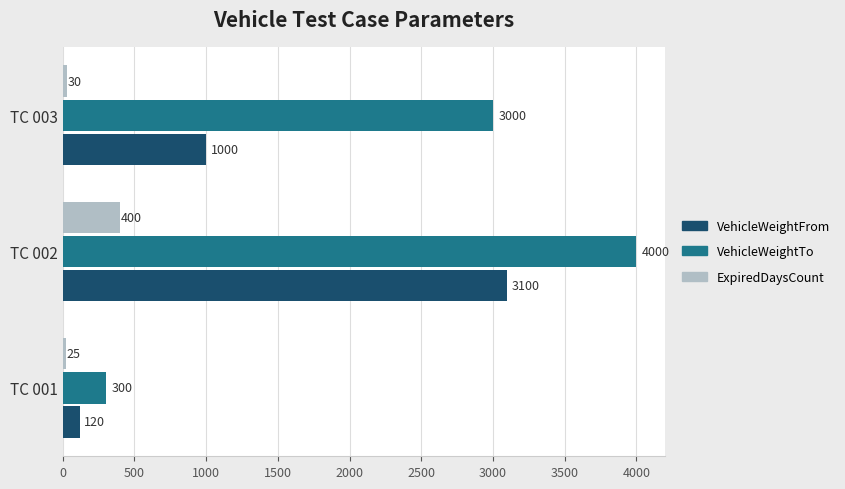

At which label does ExpiredDaysCount reach its minimum?

TC 001